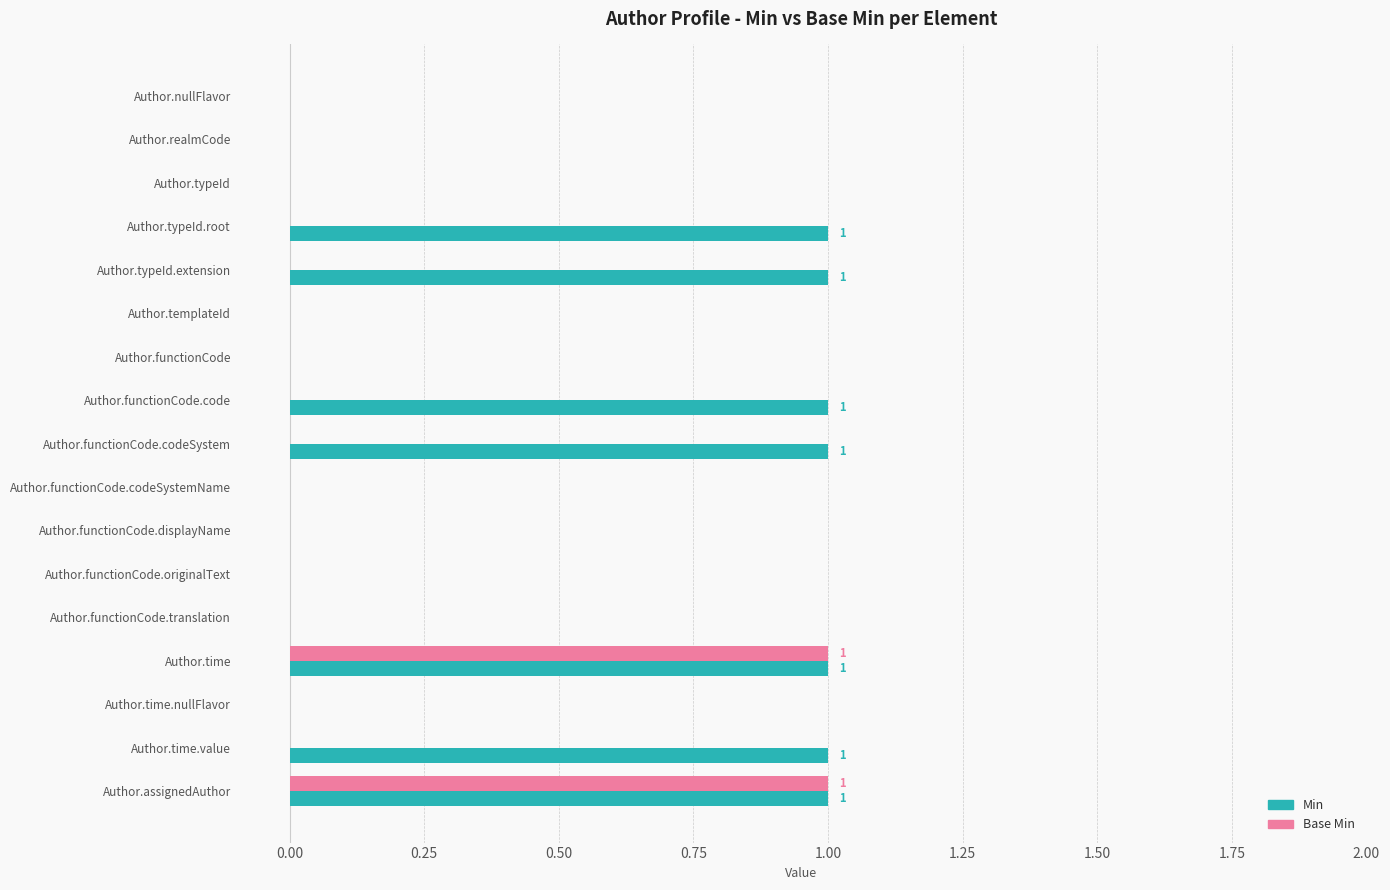

Is it true that Base Min equals 0 at Author.time.value?

True